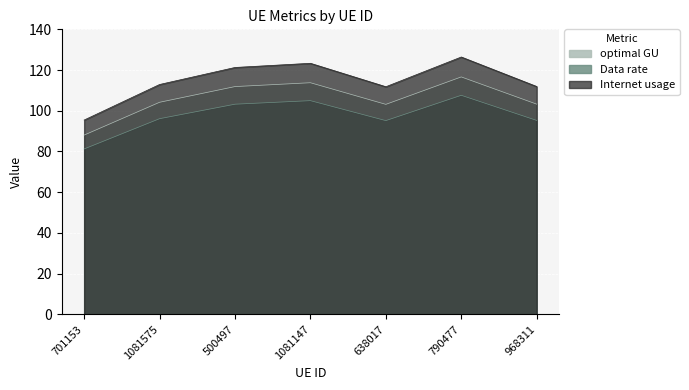

What are all the series names shown in the legend?

Internet usage, Data rate, optimal GU